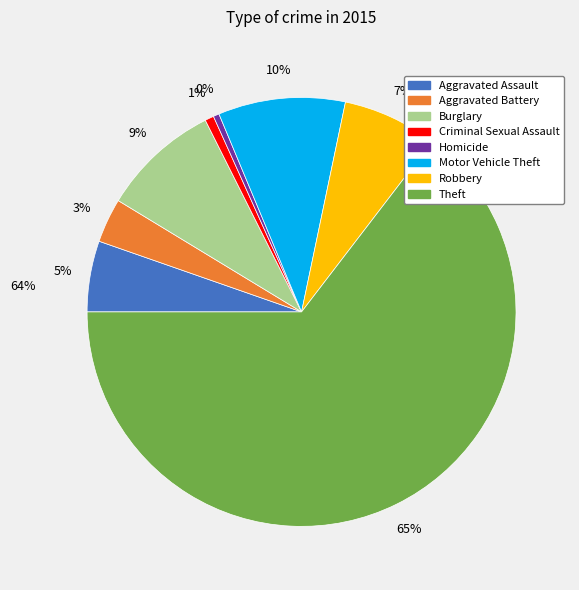

Is there any slice that represents more than half of the pie?

Yes